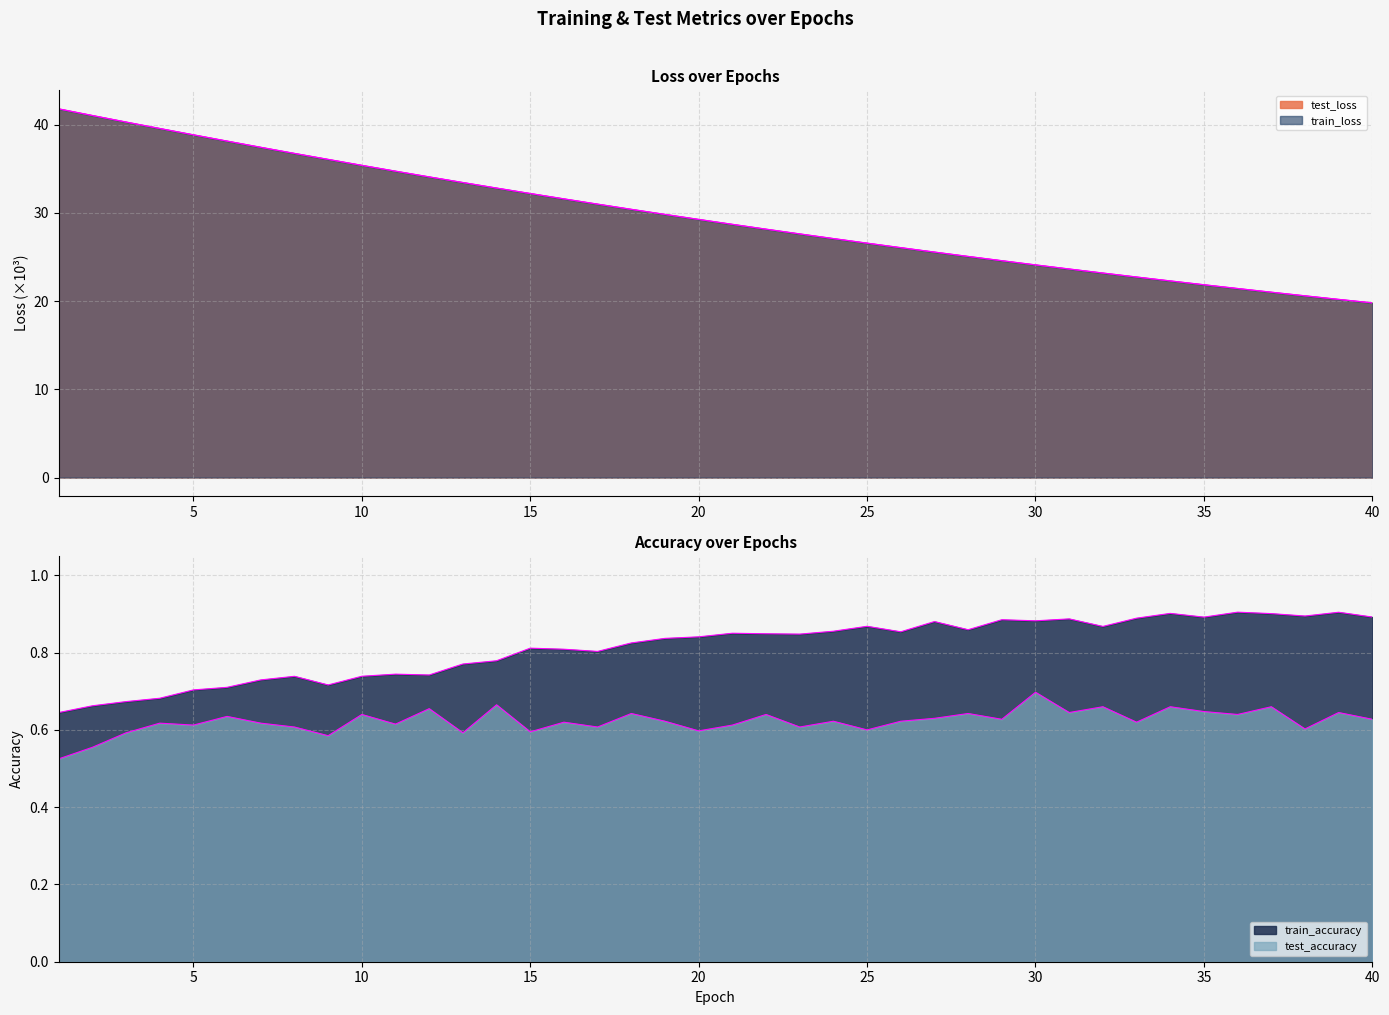

The value of test_accuracy at 17 is 1.0. True or false?

False